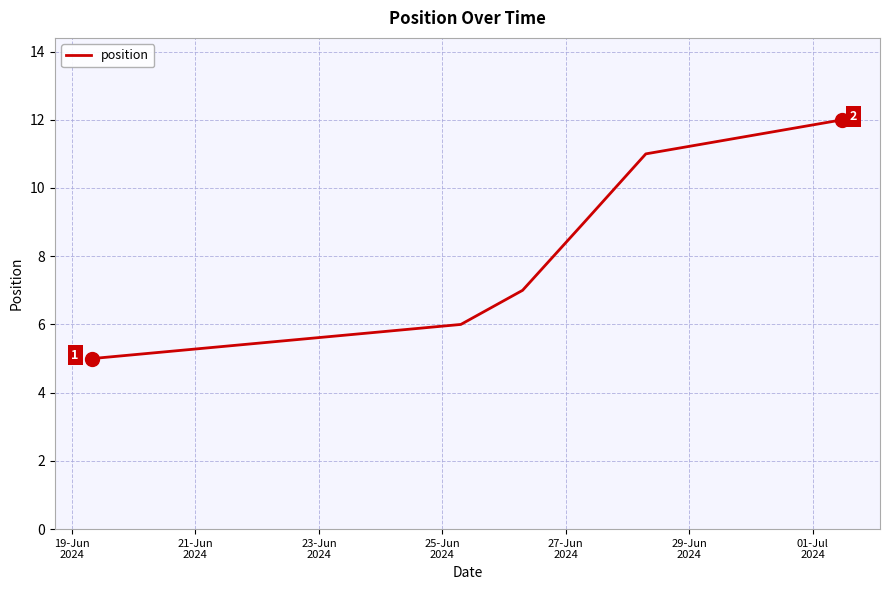

What is the maximum value shown in the chart?

12